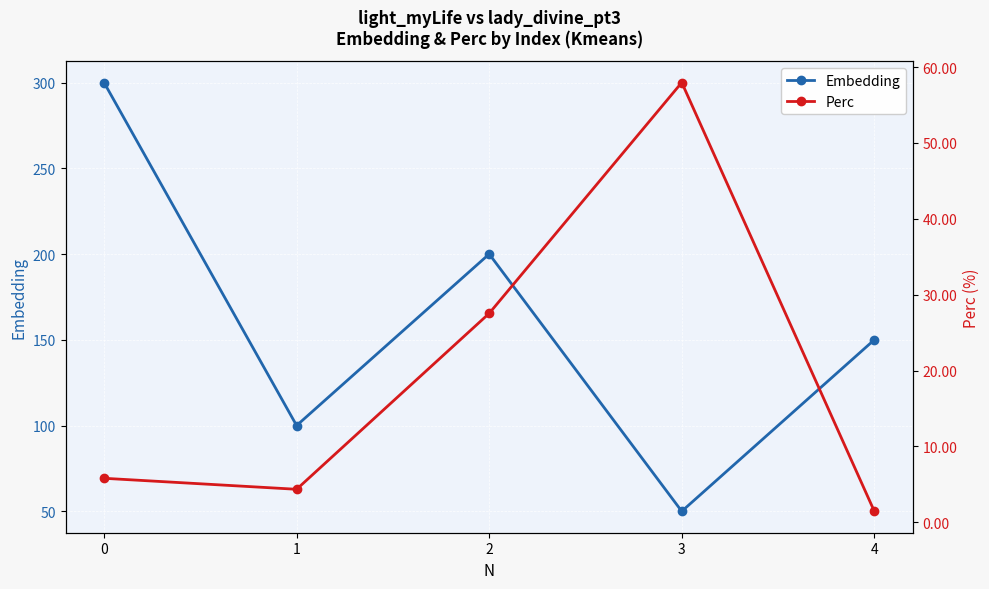

What is the maximum value for Embedding?

300